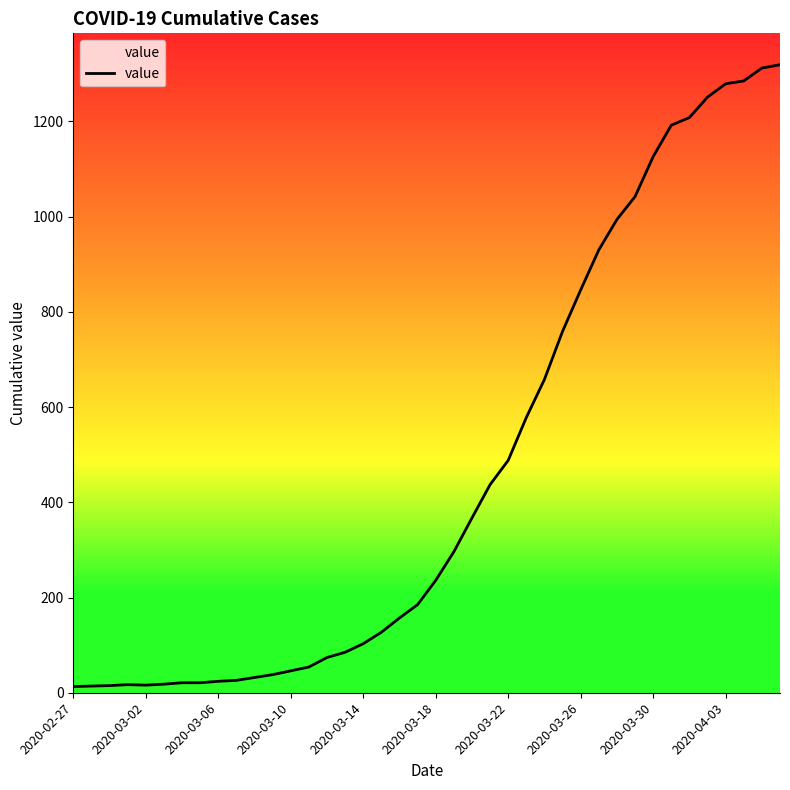

What is the difference between the maximum and minimum values?

1306